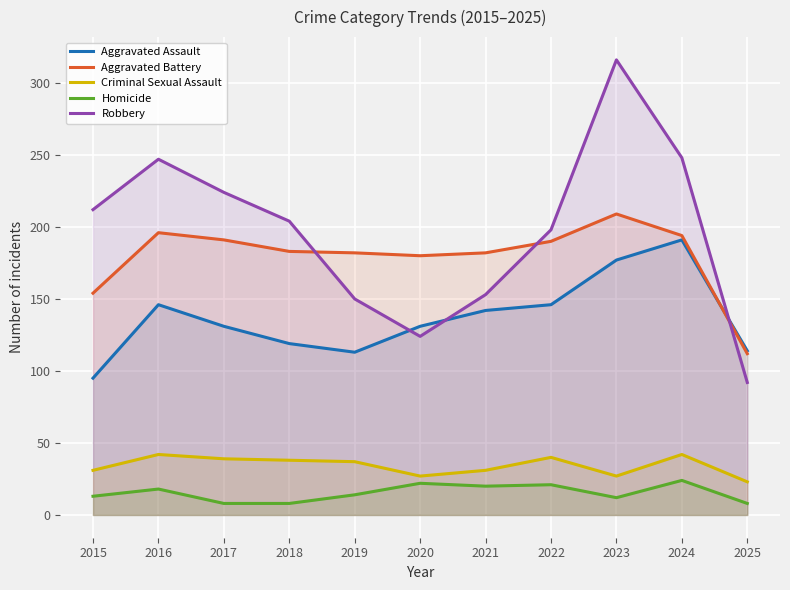

In Aggravated Battery, how many points are higher than both neighbors (excluding endpoints)?

2